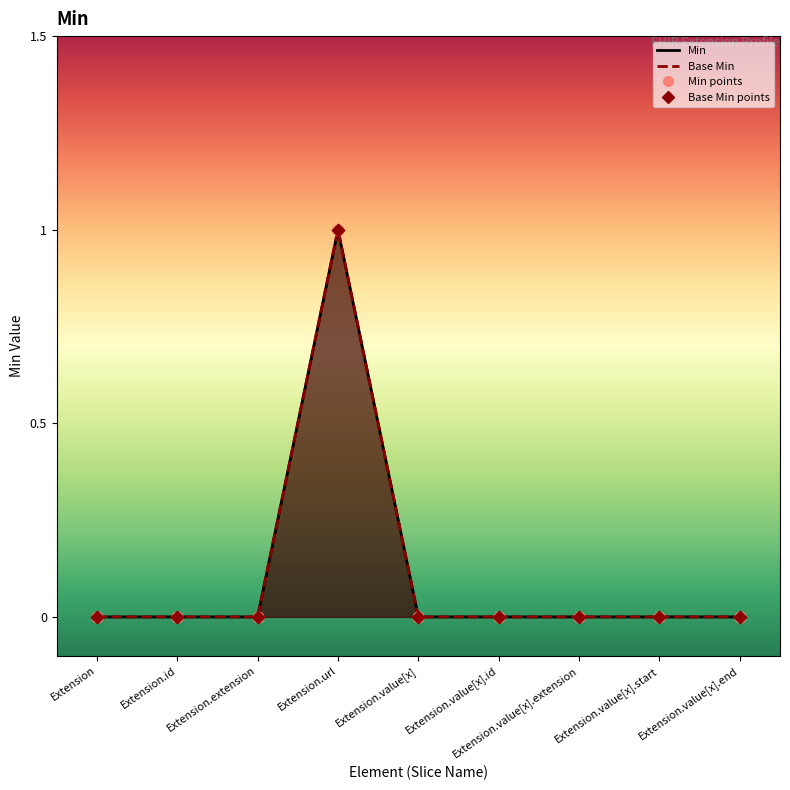

Which series contains the lowest Y value?

Min points